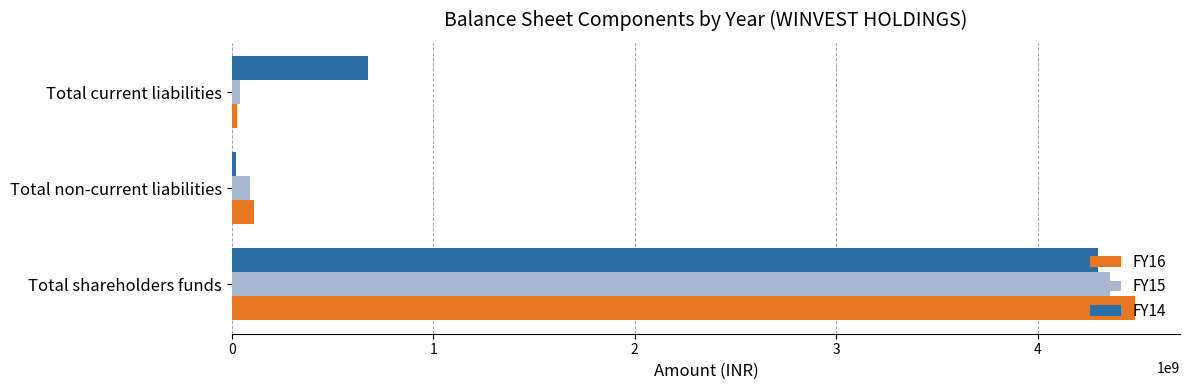

At which category is the sum across all series the highest?

Total shareholders funds